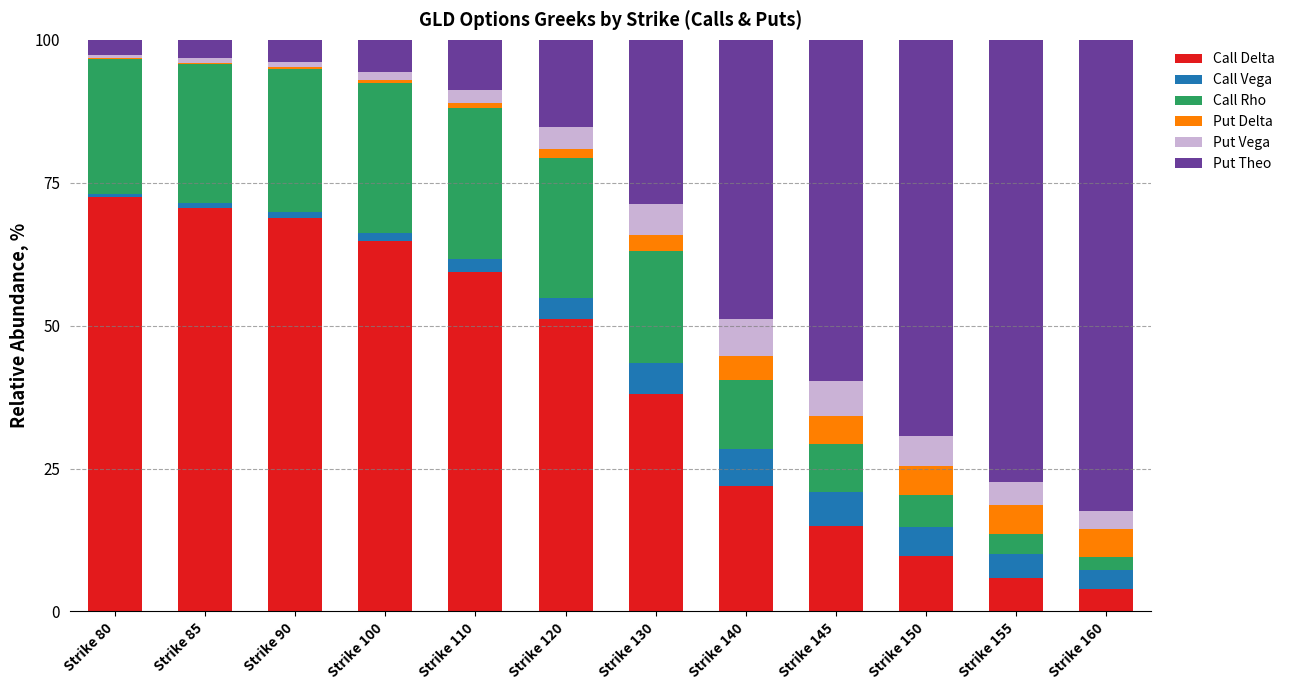

What is the maximum value for Call Delta?

72.5